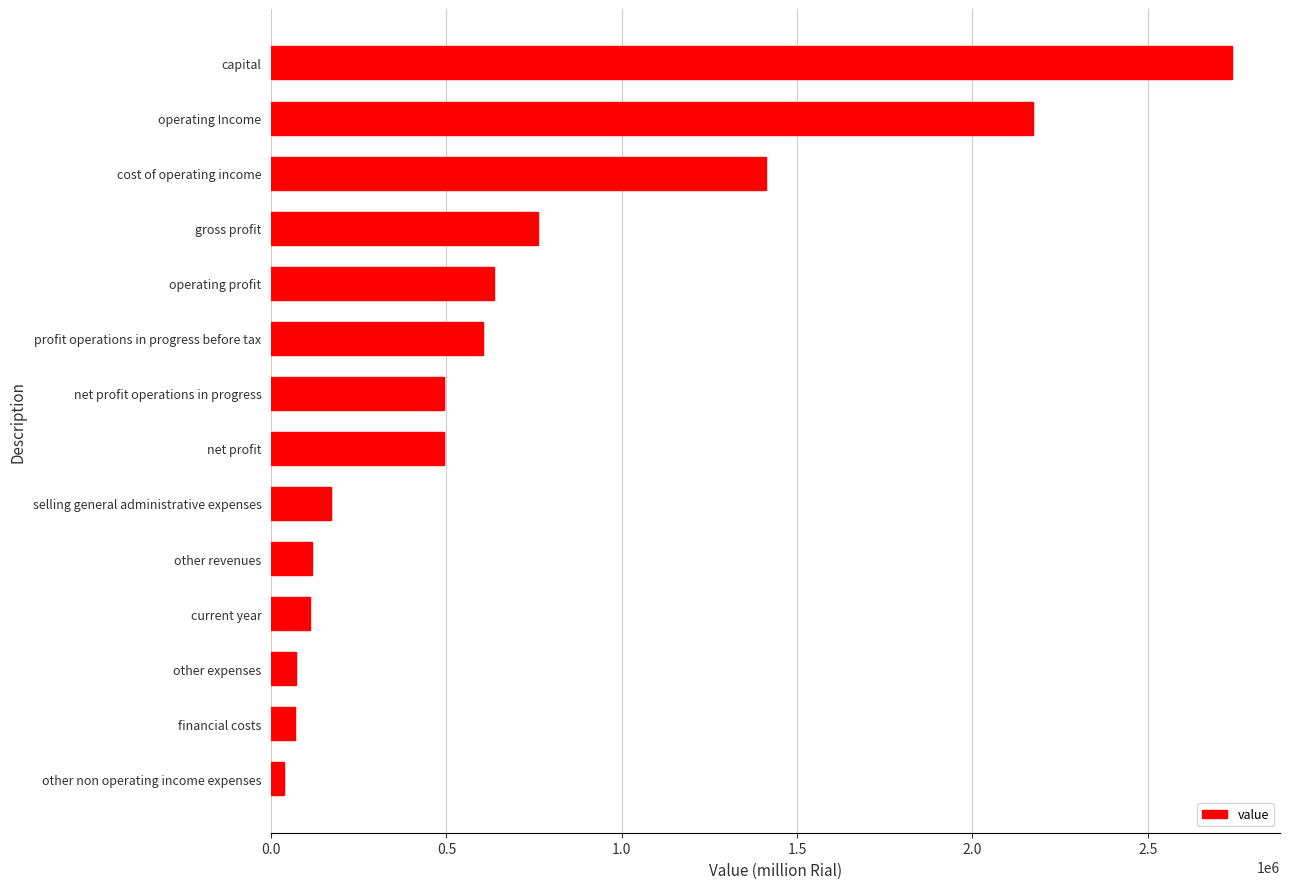

Count the number of data series in this chart.

1